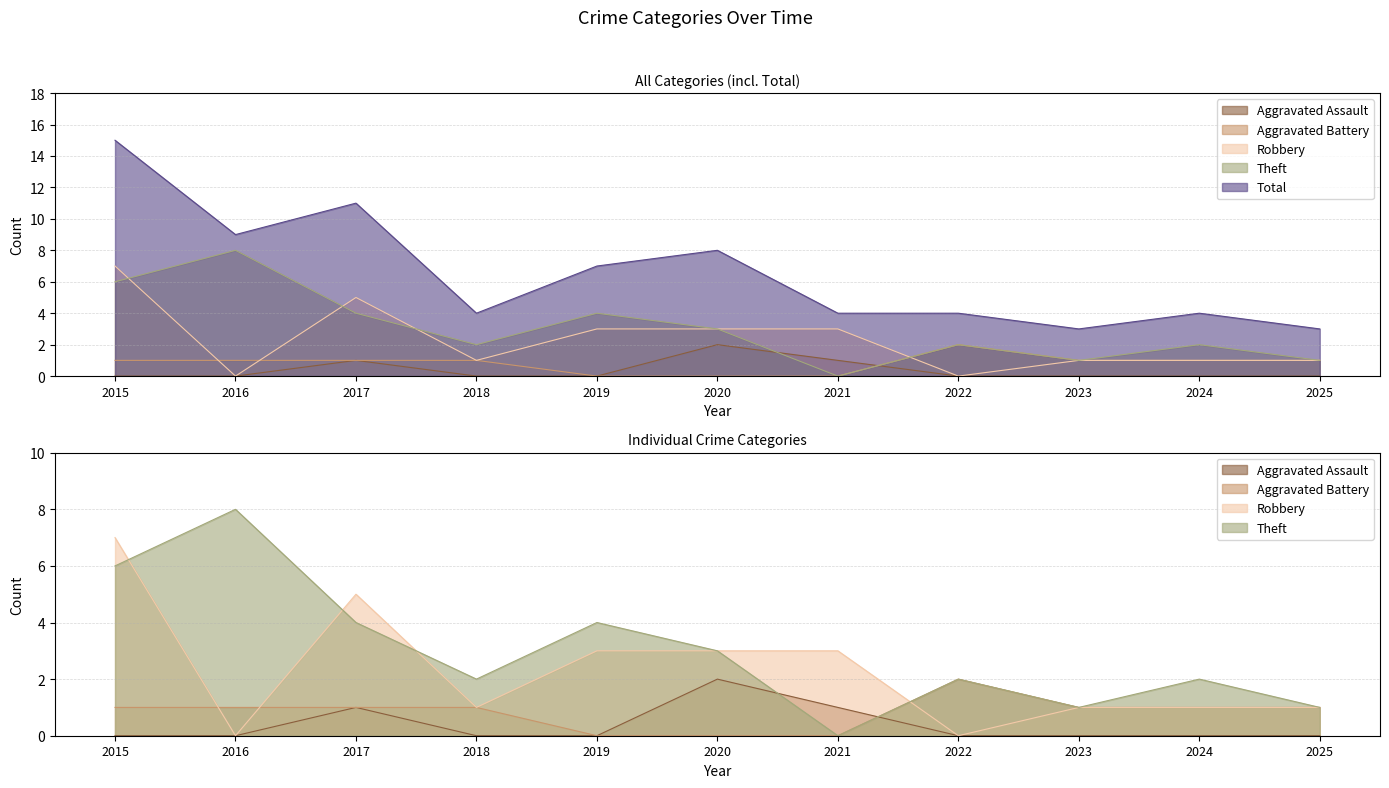

True or false: Theft has a value of 0 at 2021.

True